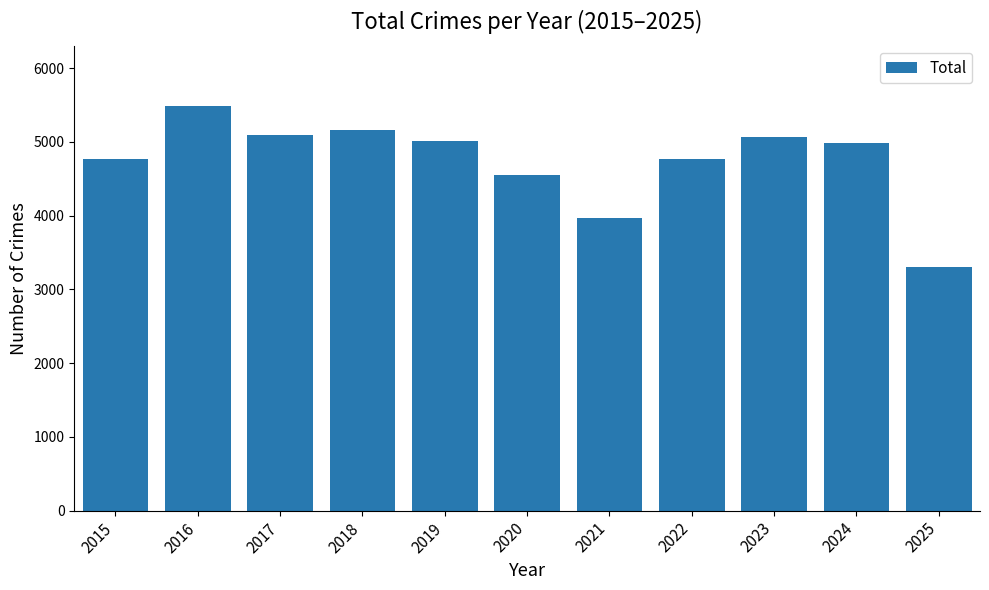

The value at 2021 is 3970. True or false?

True